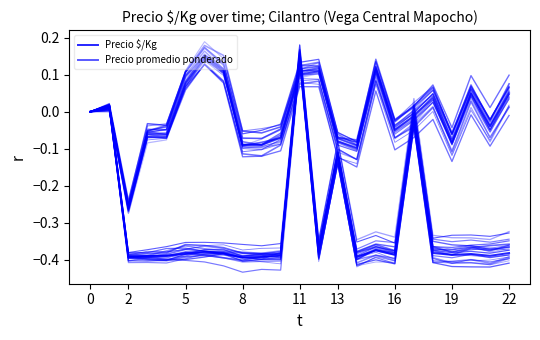

Where do Precio $/Kg and Precio promedio ponderado first cross each other?

2 and 5